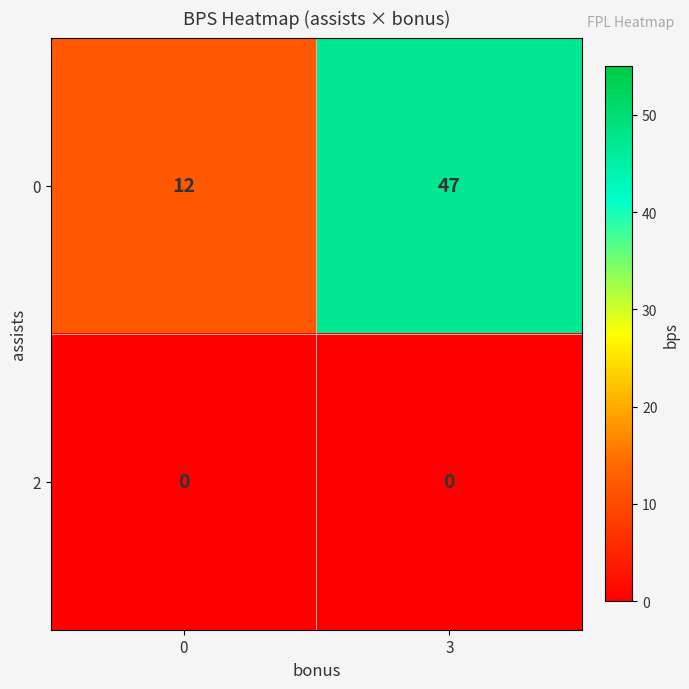

What is the spread (max minus min) of values at 0?

12